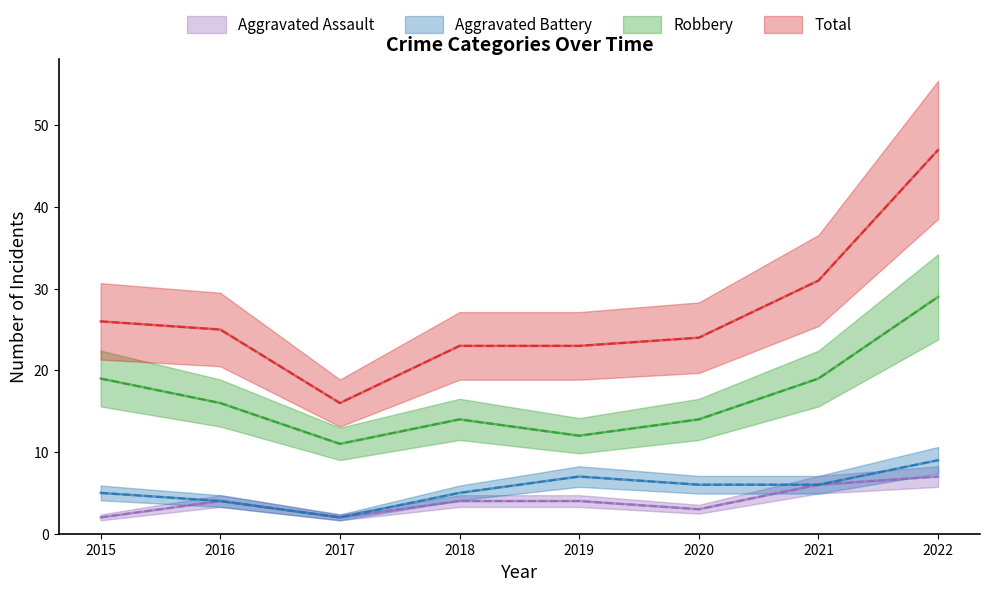

True or false: Aggravated Battery and Total intersect in this chart.

False